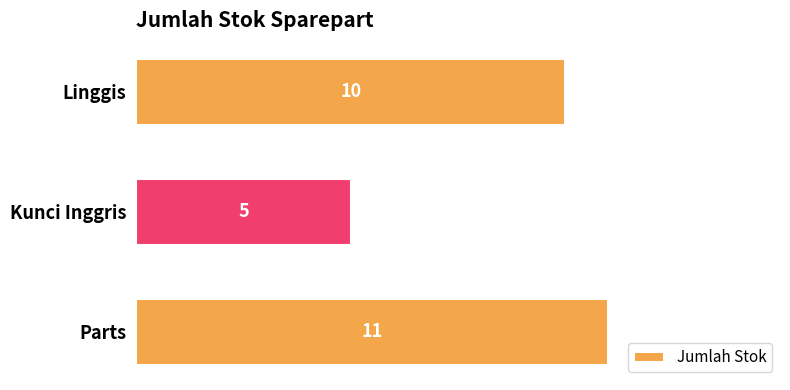

What is the change in value from Linggis to Kunci Inggris?

-5